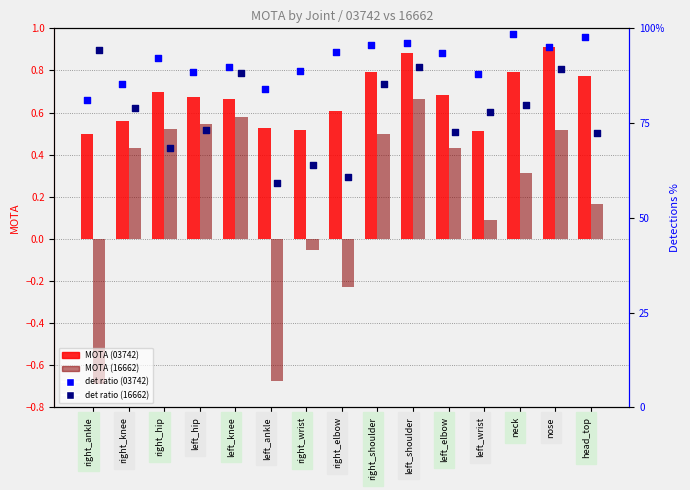

At how many categories does at least one series exceed 9?

15